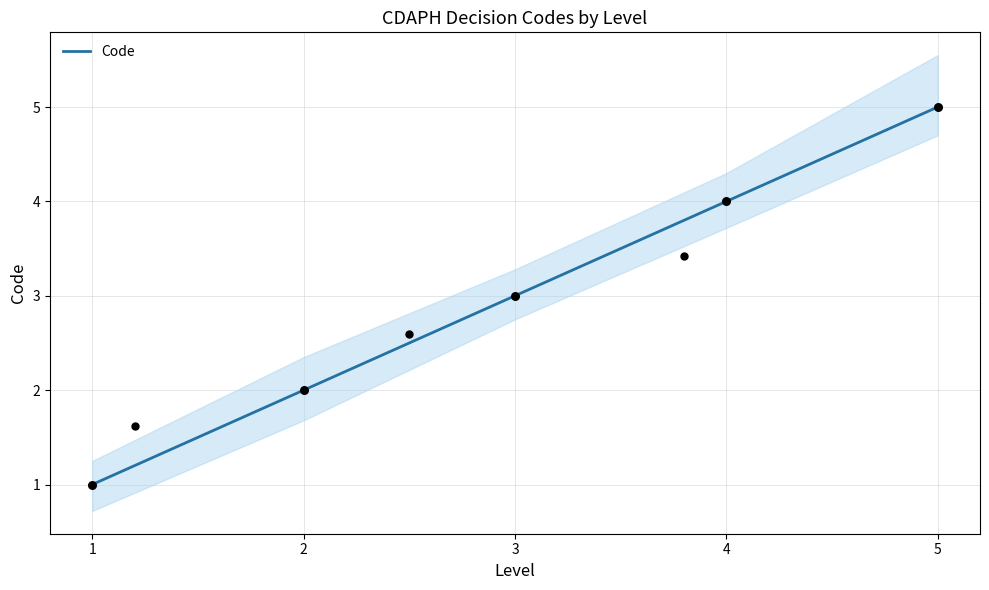

What is the ratio of the value at 2 to the value at 4?

0.5